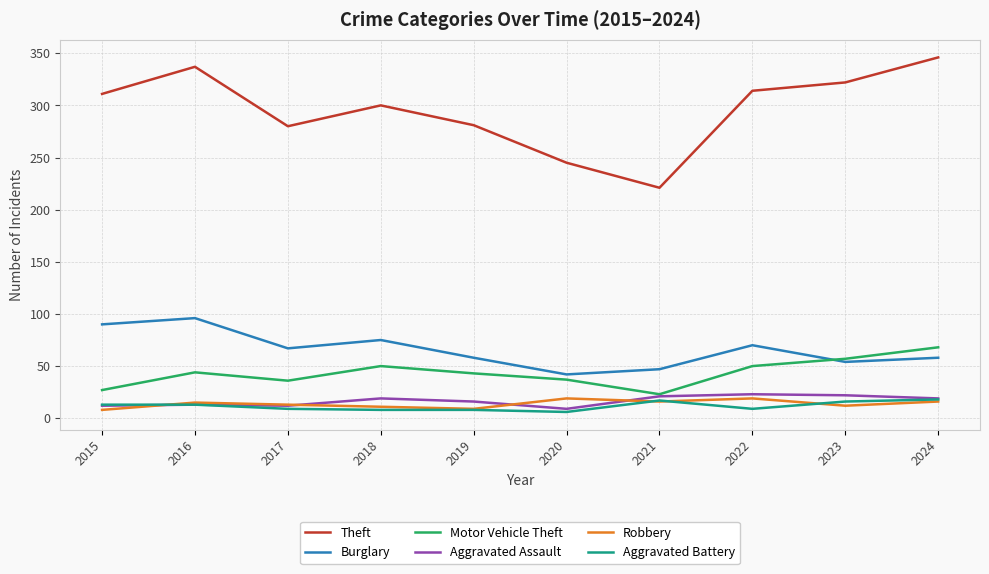

What is the approximate value of Aggravated Battery at 2021?

17